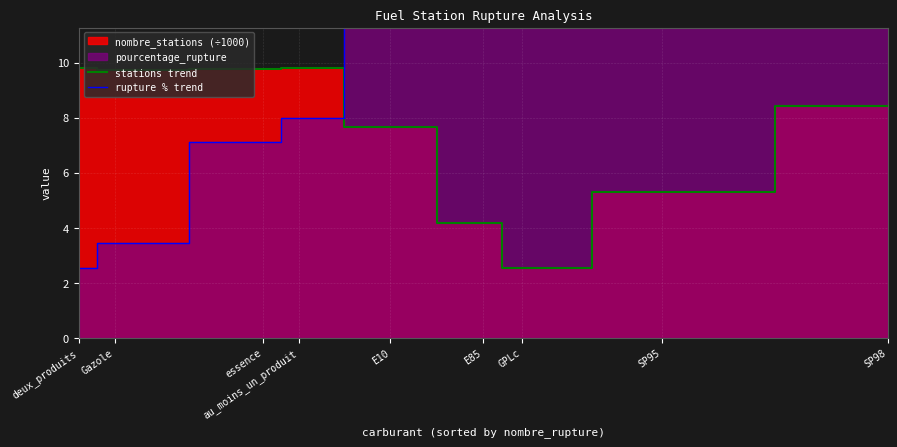

True or false: stations trend has a value of 9.7 at Gazole.

True